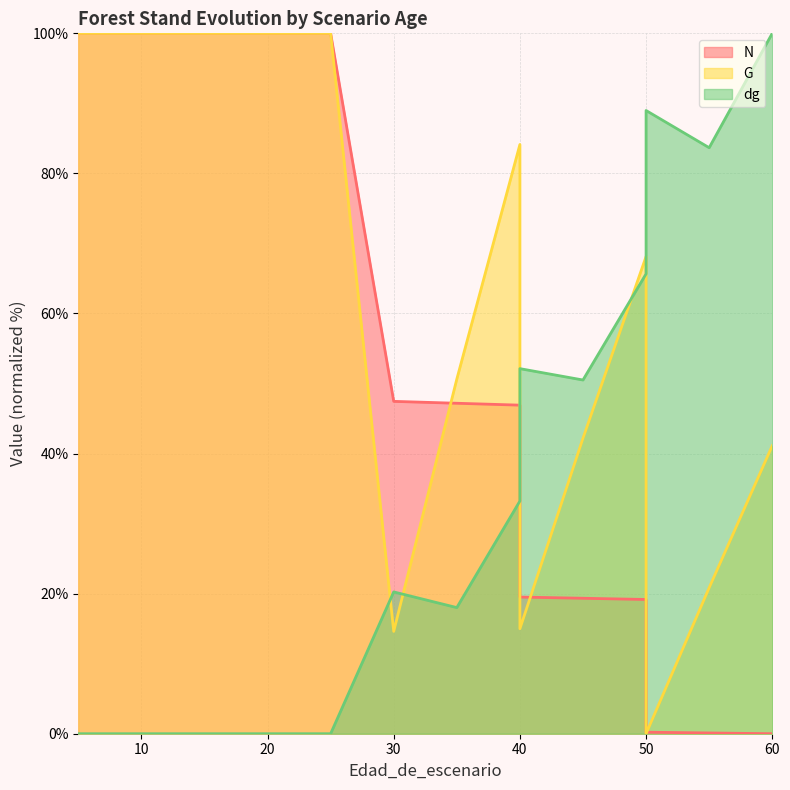

How many times do N and G cross each other?

5